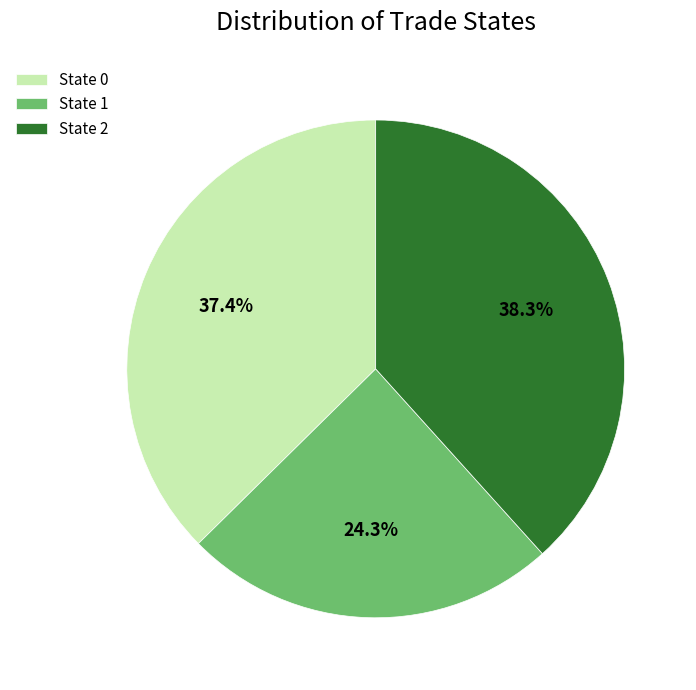

Is there any slice that represents more than half of the pie?

No